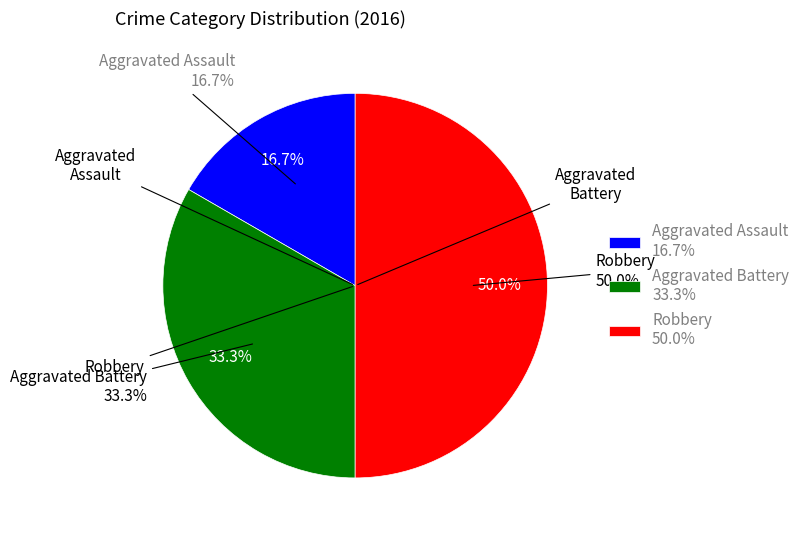

How many segments does this pie chart have?

3